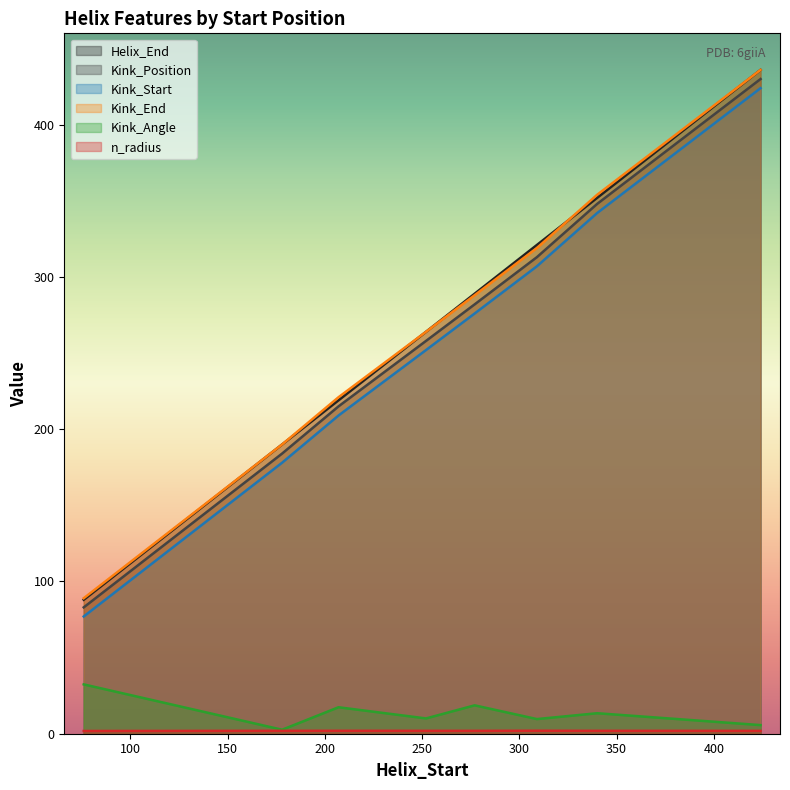

True or false: Kink_Start_End and n_radius intersect in this chart.

False